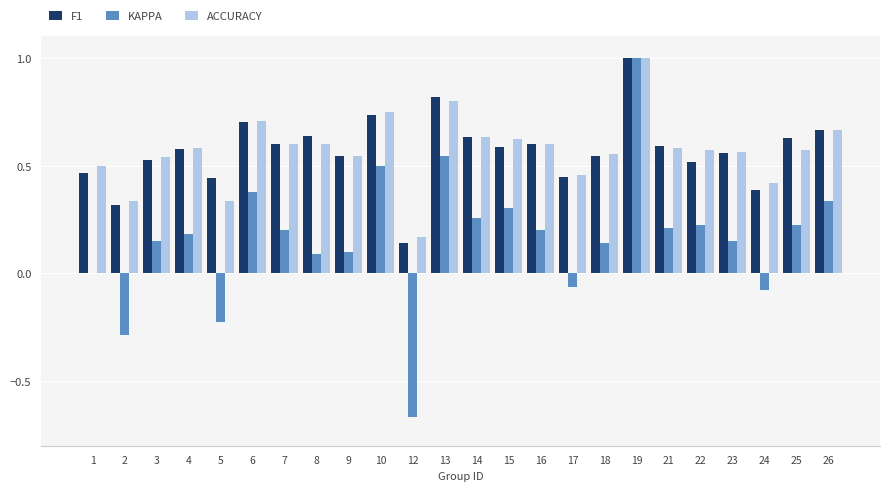

Is the value of F1 at 16 greater than the value of ACCURACY at 10?

No